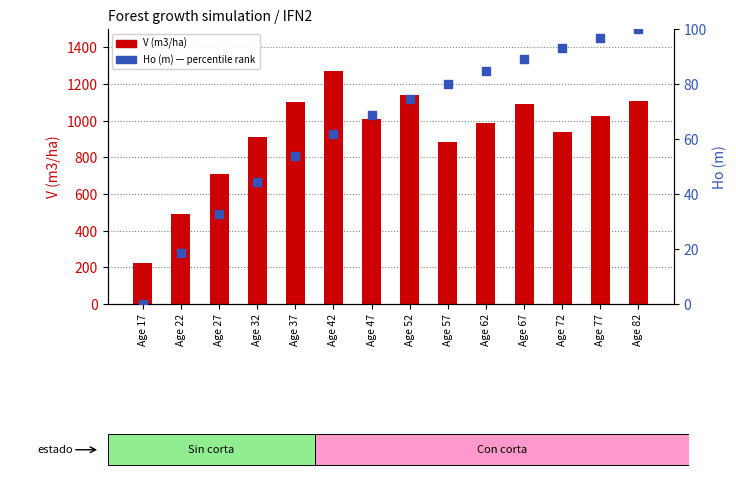

Is the value of Ho (m) – percentile rank at Age 32 greater than the value of V (m3/ha) at Age 17?

No